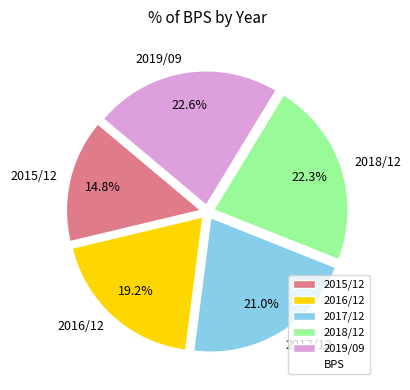

The 2018/12 slice represents 22% of the pie. True or false?

True